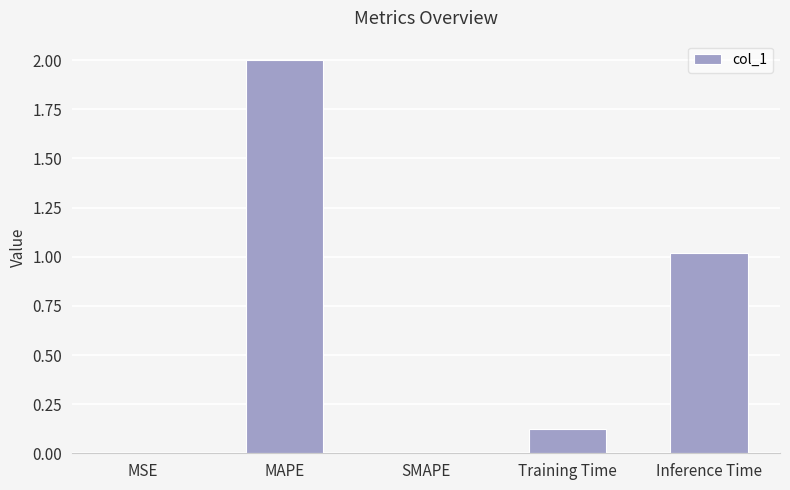

Which category has the highest value across all series?

MAPE